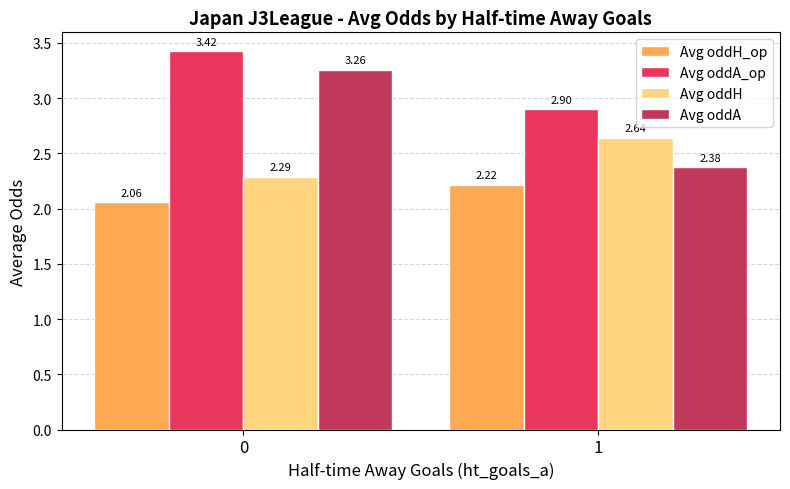

What is the difference between the highest and lowest values at 1?

0.7